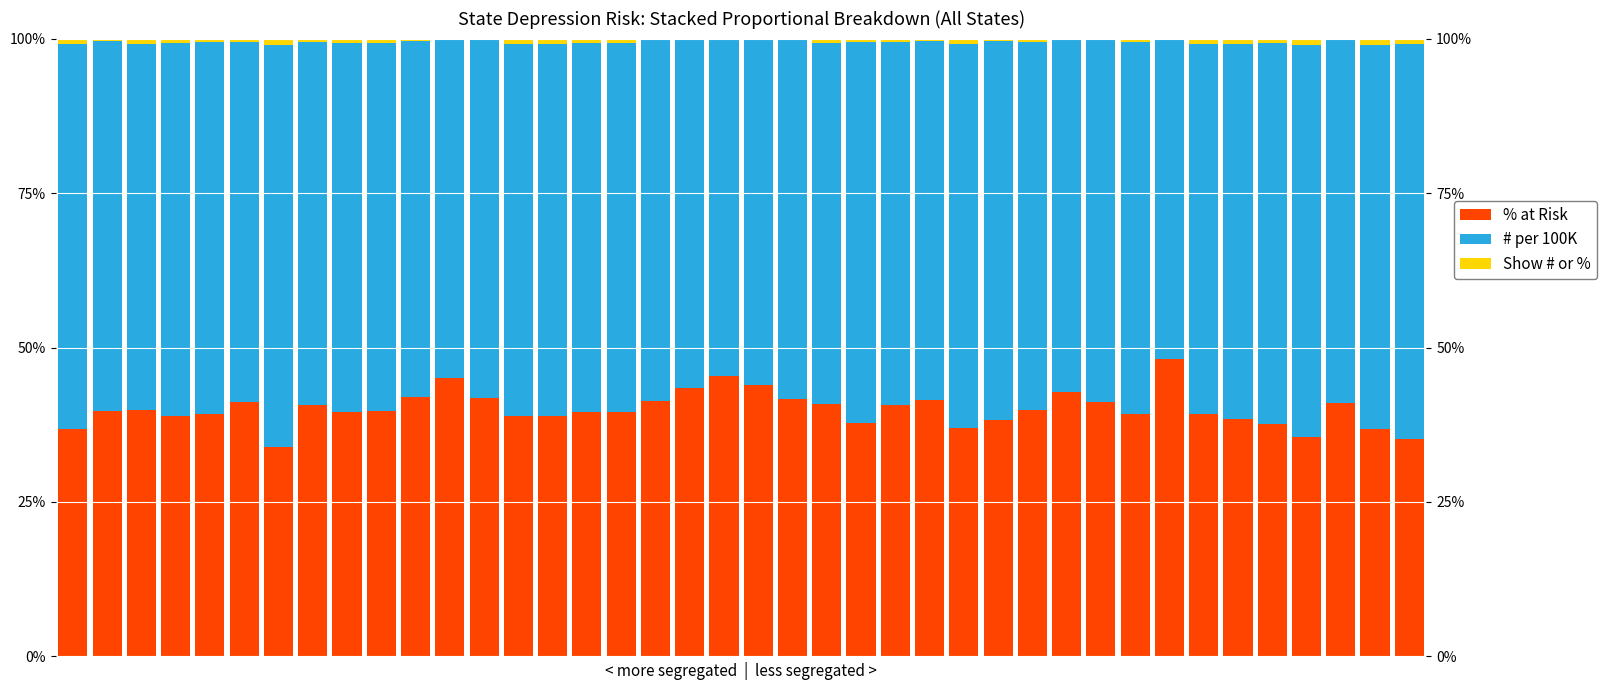

What is the difference between the maximum and second lowest values in the Show # or % series?

1.0